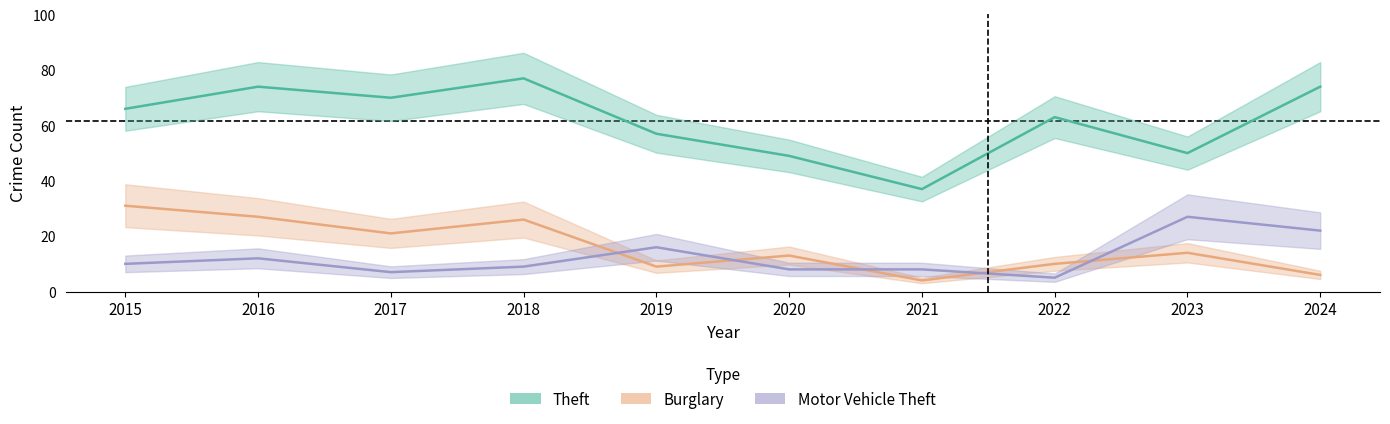

Where is Motor Vehicle Theft nearest to the value 16?

2019